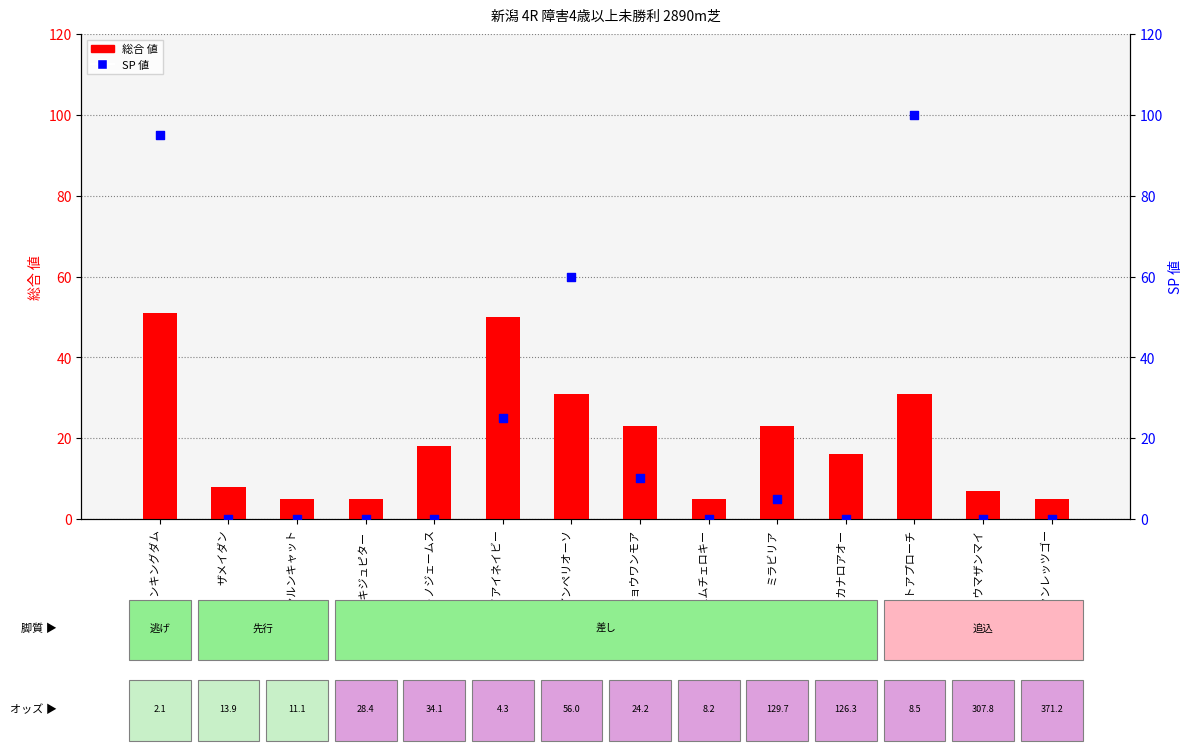

Is the value of SP 値 at ケイアイネイビー greater than the value of 総合 値 at ワラウウマザンマイ?

Yes